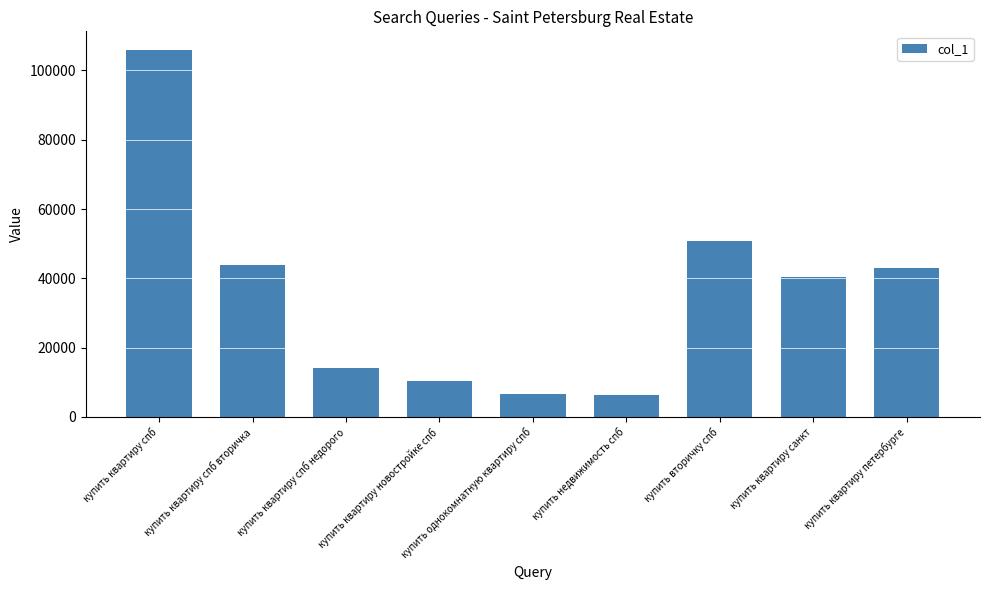

What is the sum of the values at купить квартиру спб недорого and купить квартиру петербурге?

56992